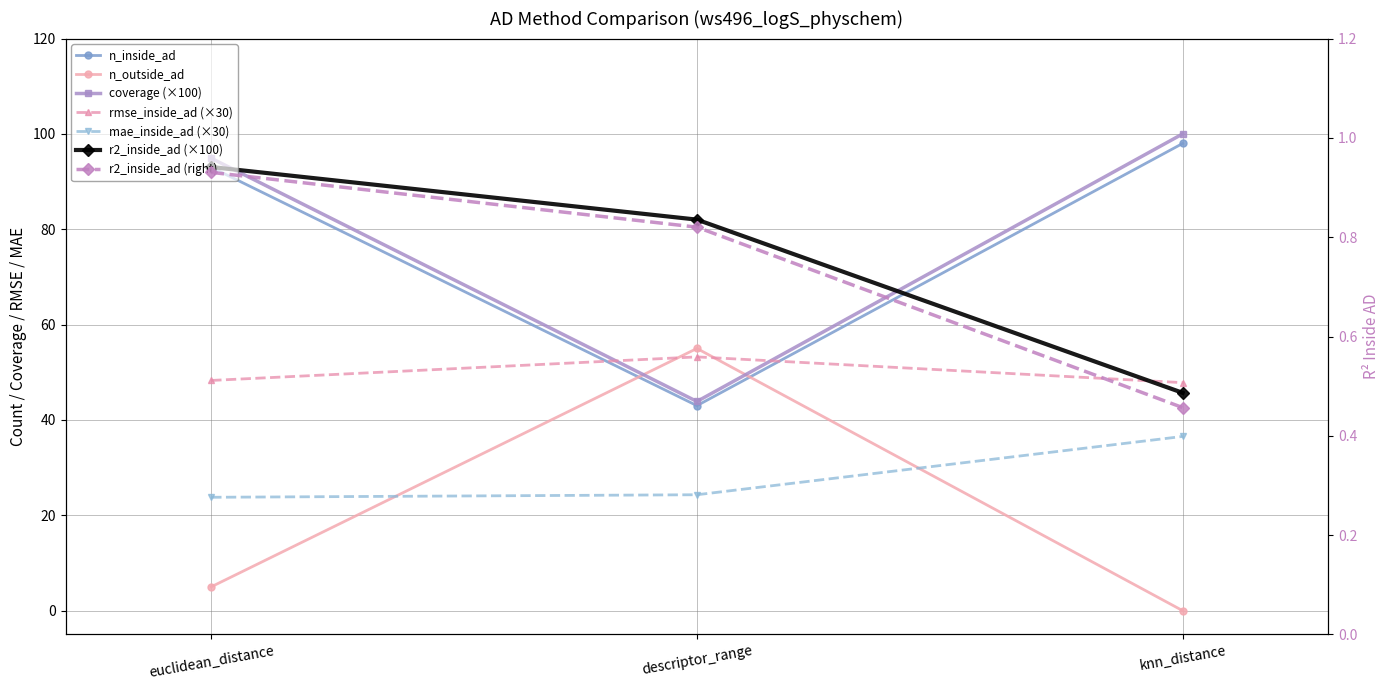

Reading left to right, what are all the values shown in this chart?

n_inside_ad: 93.0	43.0	98.0
n_outside_ad: 5.0	55.0	0.0
coverage: 94.9	43.9	100.0
rmse_inside_ad: 48.3	53.2	47.8
mae_inside_ad: 23.8	24.3	36.5
r2_inside_ad: 93.1	82.0	45.7